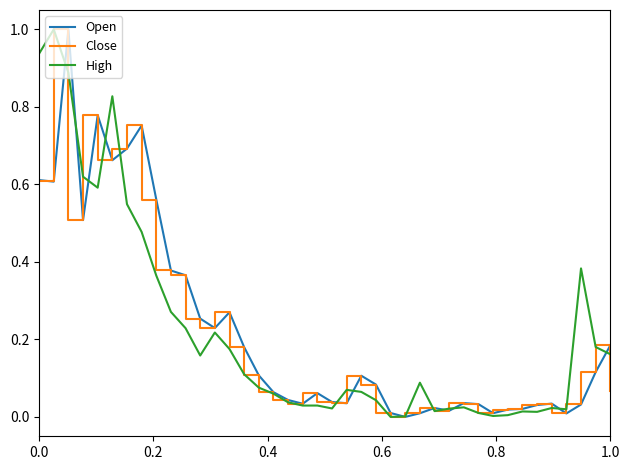

What is the highest value of the High series?

1.0